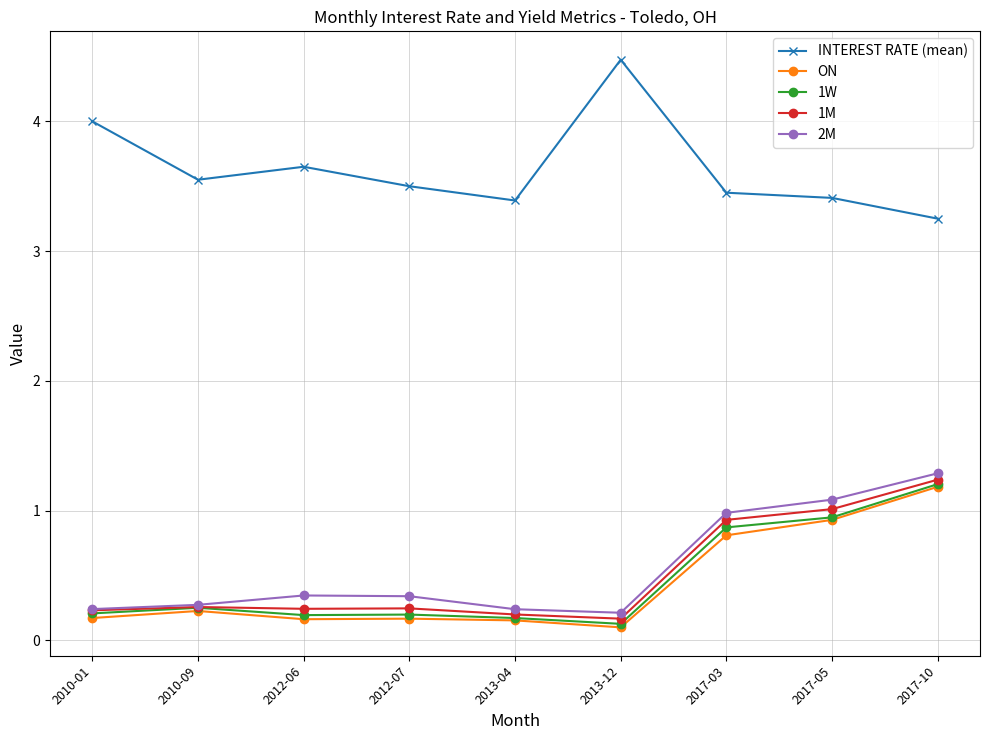

What are all the series names shown in the legend?

INTEREST RATE (mean), ON, 1W, 1M, 2M